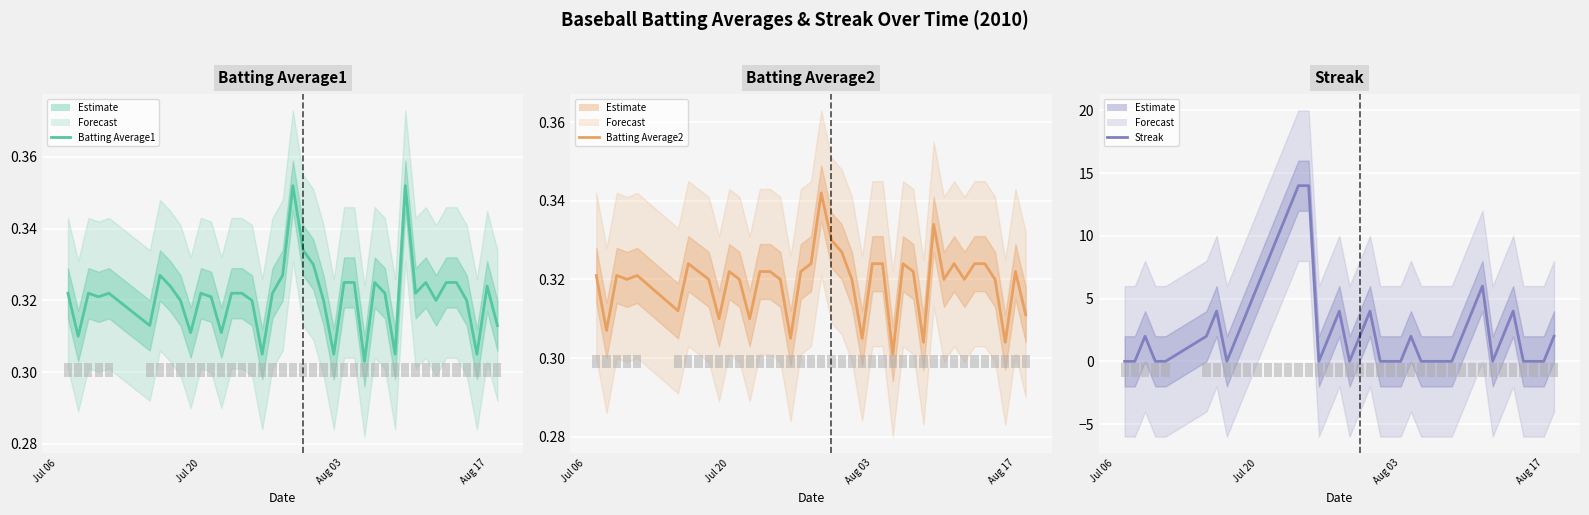

Is it true that Batting Average1 equals 0.2 at Jul 20?

False